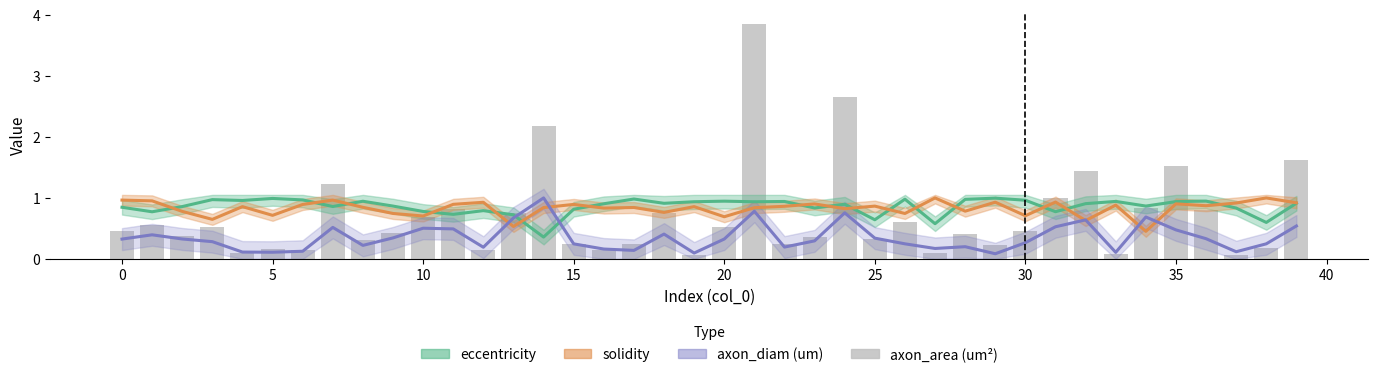

What is the value of the axon_area (um²) bar at the 17th from the left?

0.1